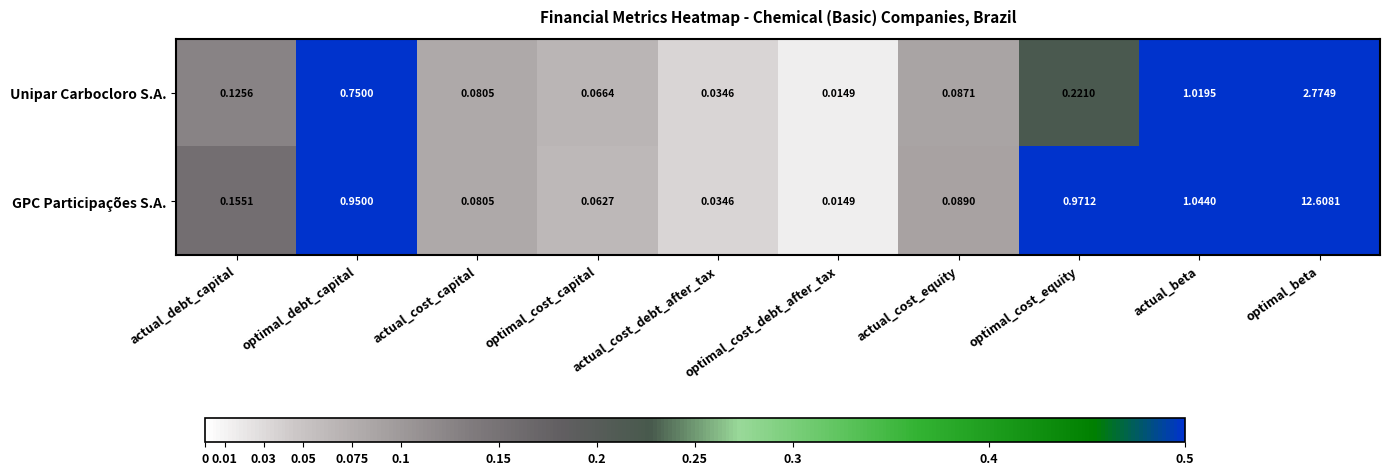

At which label does Unipar Carbocloro S.A. reach its minimum?

optimal_cost_debt_after_tax